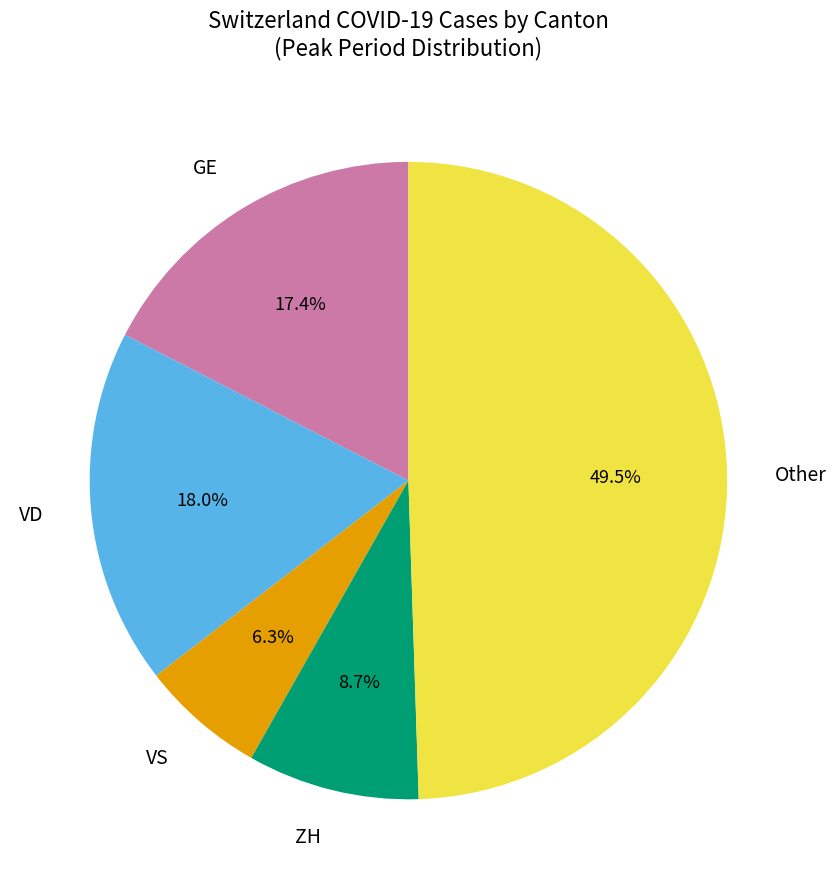

Do VD and GE together represent more than half of the pie?

No